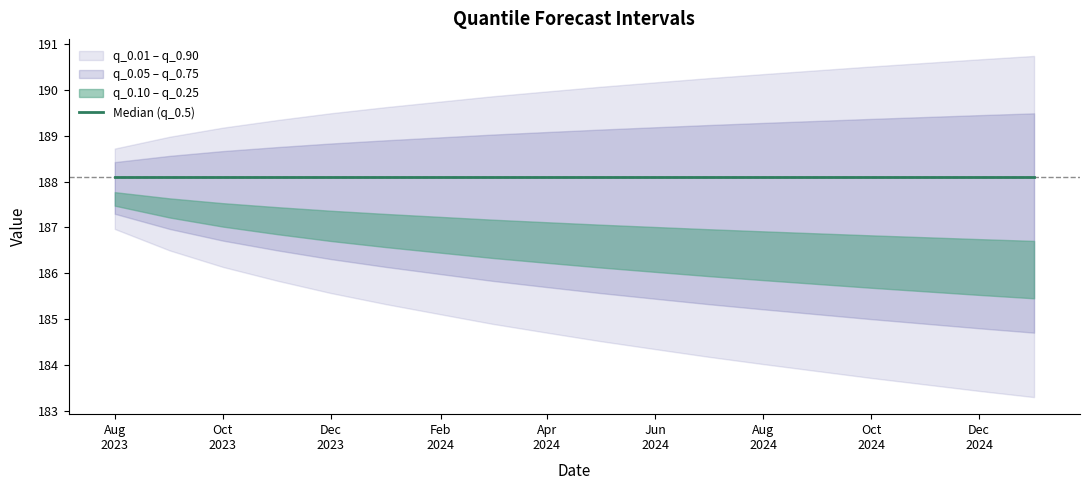

Is it true that q_0.9 equals 190.4 at 2024-08-01?

True